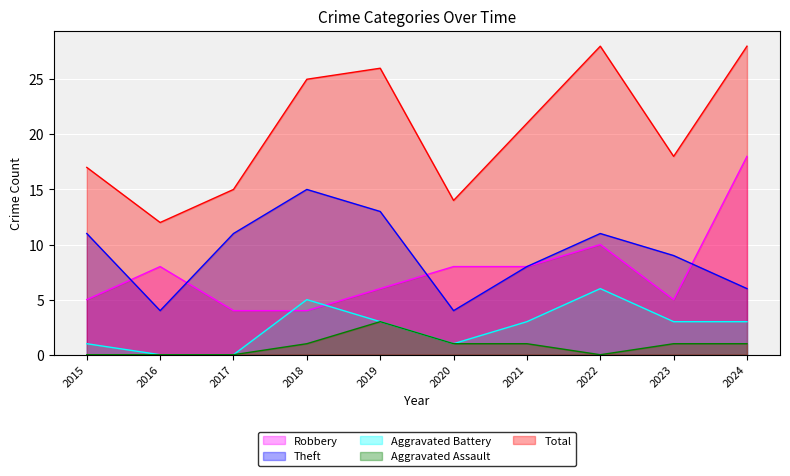

How many categories are shown in the chart?

10